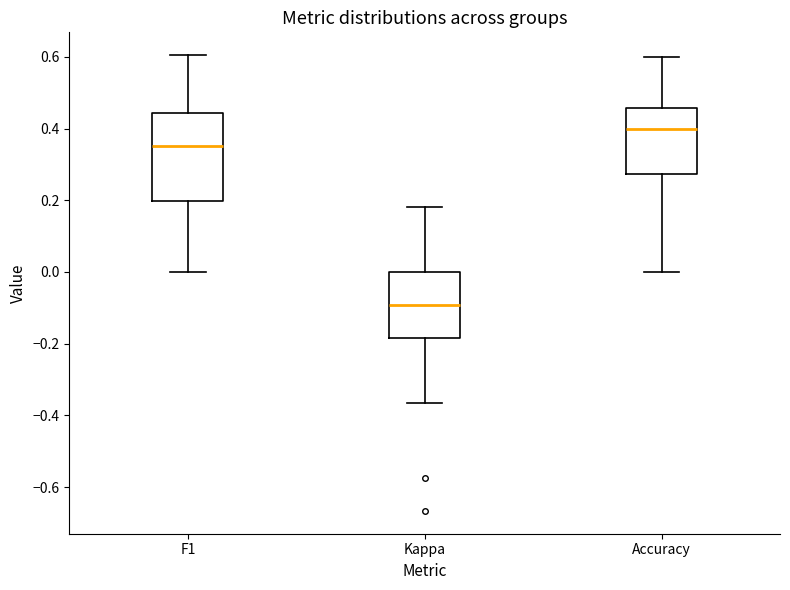

Reading left to right, transcribe this box plot: for each box, give where its median line is, the range the box spans, and where its two whiskers end, as read against the y-axis. The values are not printed on the chart, so give them approximately, as read against the axis.

F1: median 0.36, box 0.20 to 0.44, whiskers 0.00 to 0.60
Kappa: median -0.10, box -0.18 to 0.00, whiskers -0.36 to 0.18
Accuracy: median 0.40, box 0.28 to 0.46, whiskers 0.00 to 0.60